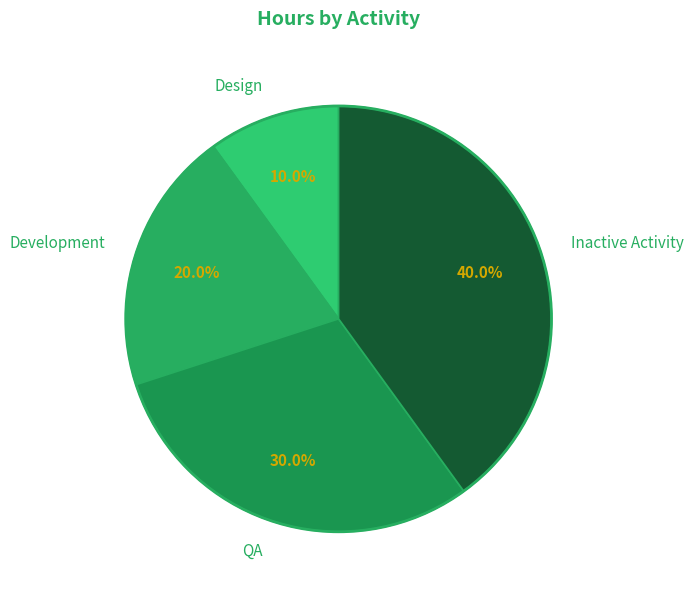

Does Development represent more than half of the total?

No